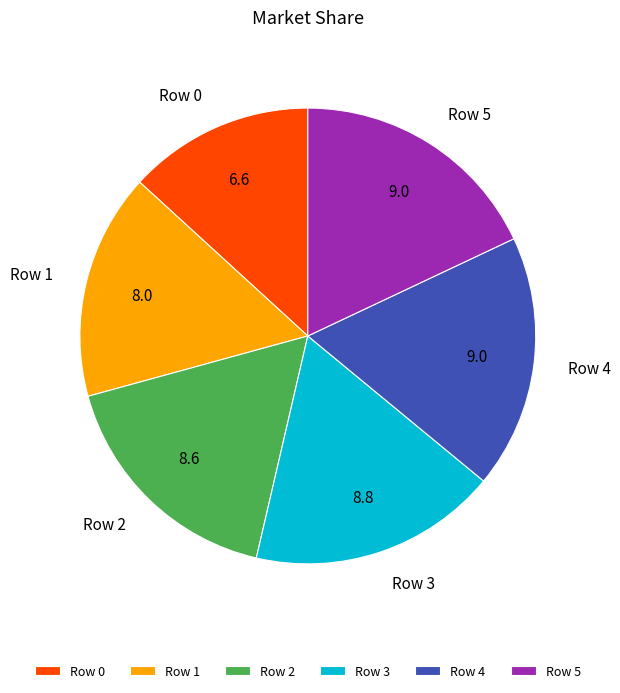

Which category has the smallest portion of the pie?

Row 0